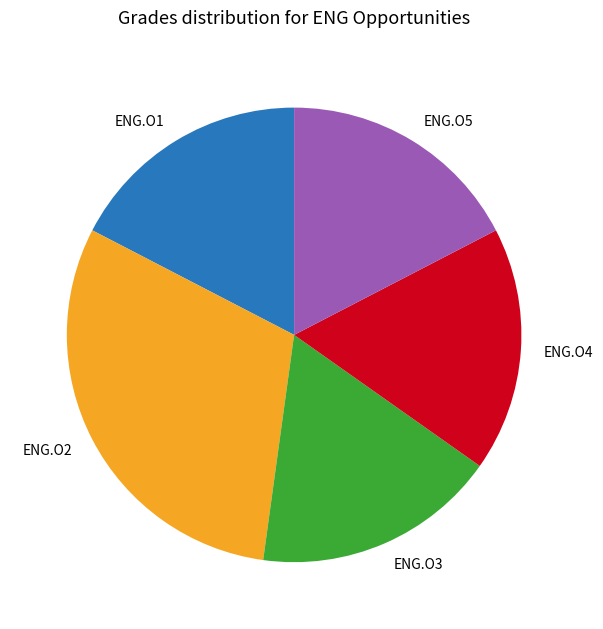

Which category has the biggest portion of the pie?

ENG.O2